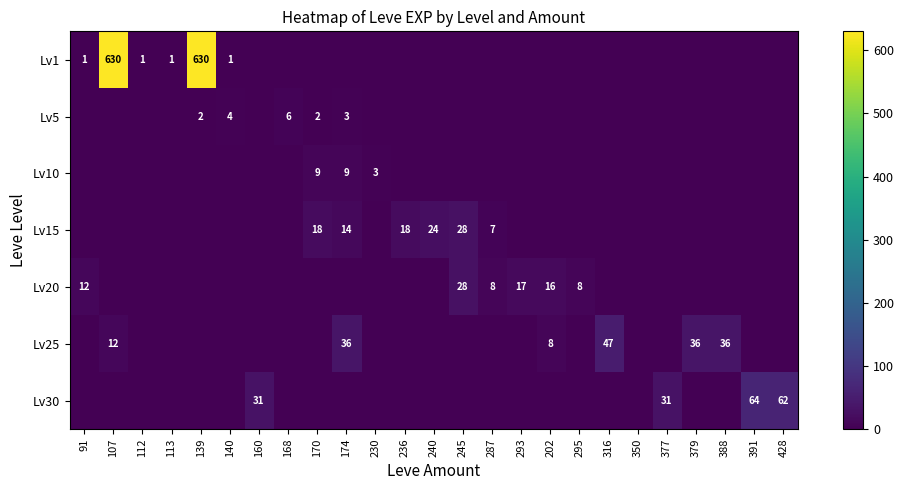

The value of Lv30 at 160 is 48. True or false?

False